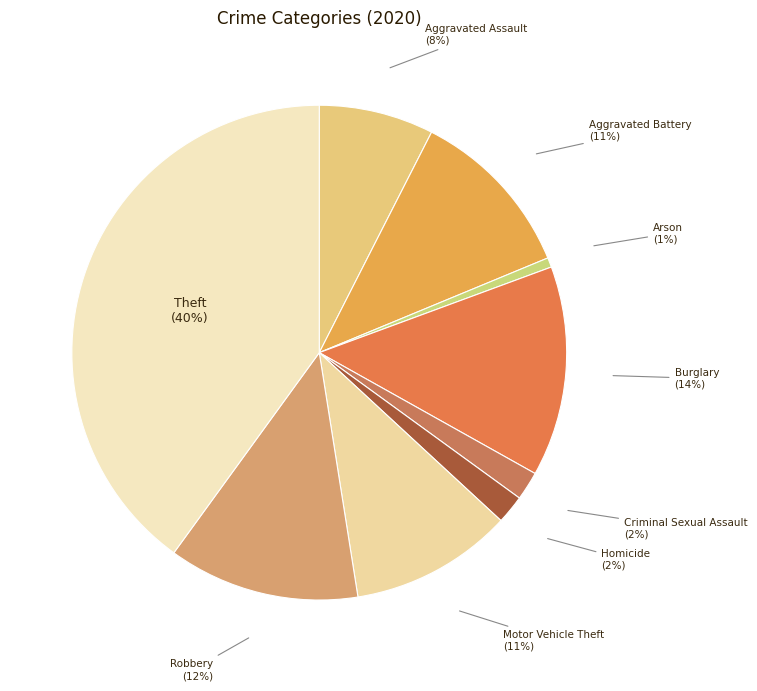

Count the number of slices in the pie.

9